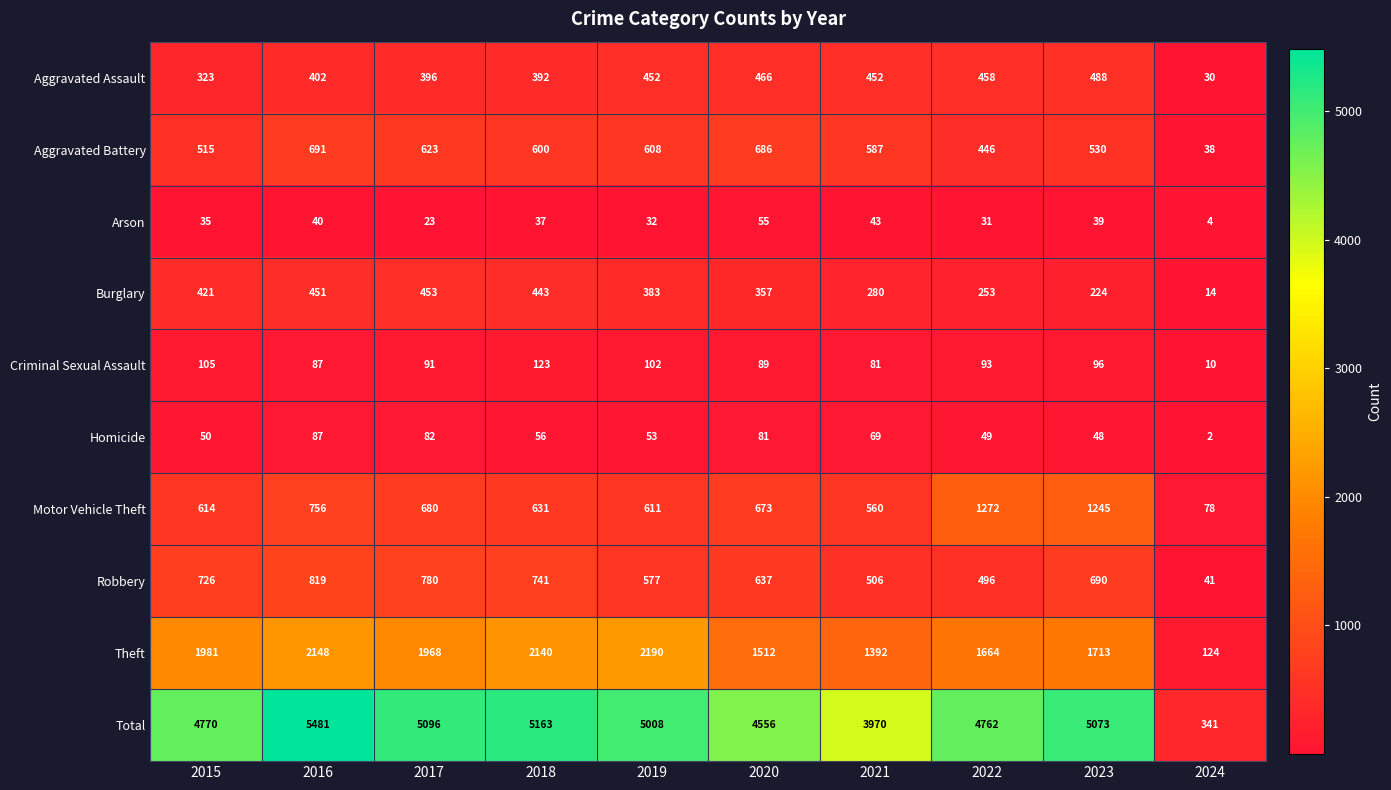

The Theft series shows 3324 at 2018. True or false?

False